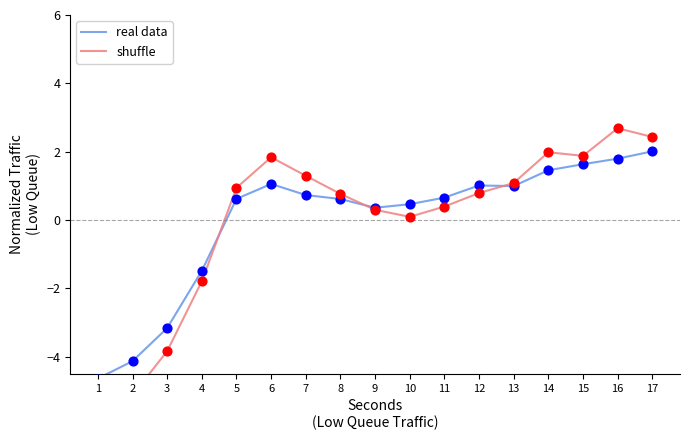

What are all the series names shown in the legend?

real data, shuffle